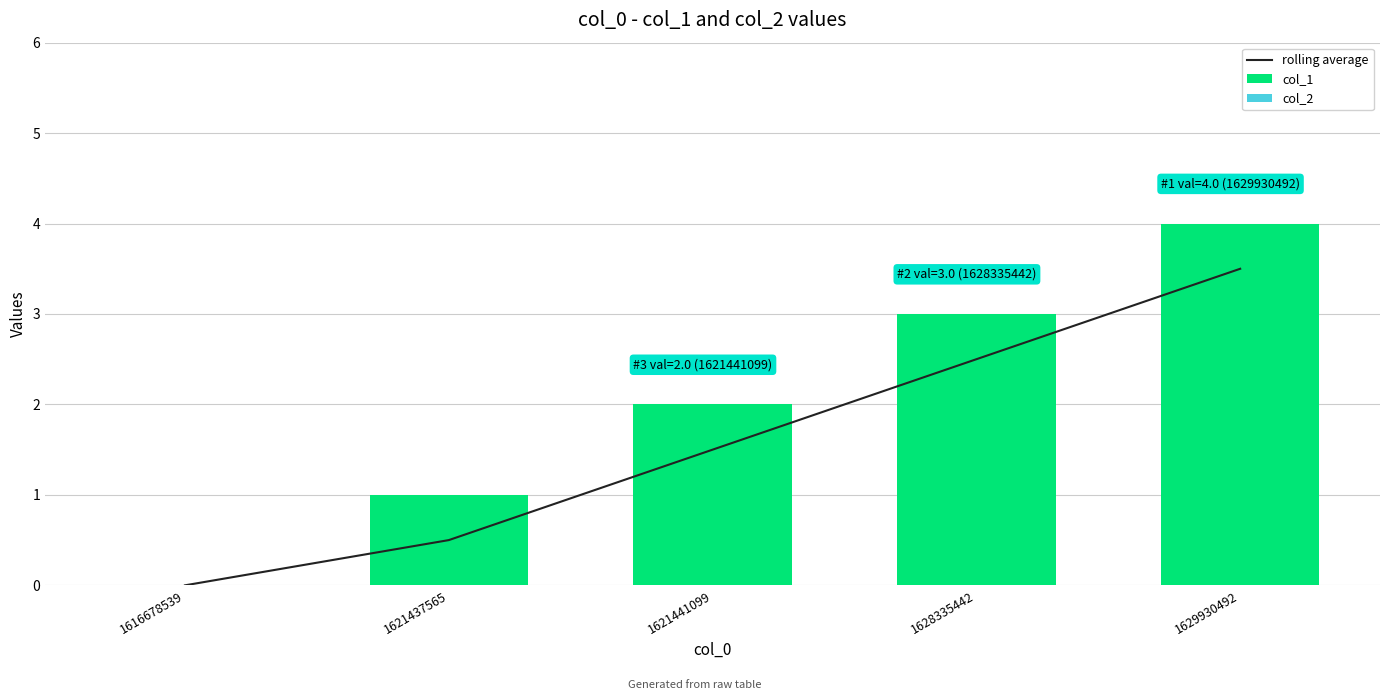

Which series has the largest total across all categories?

col_1